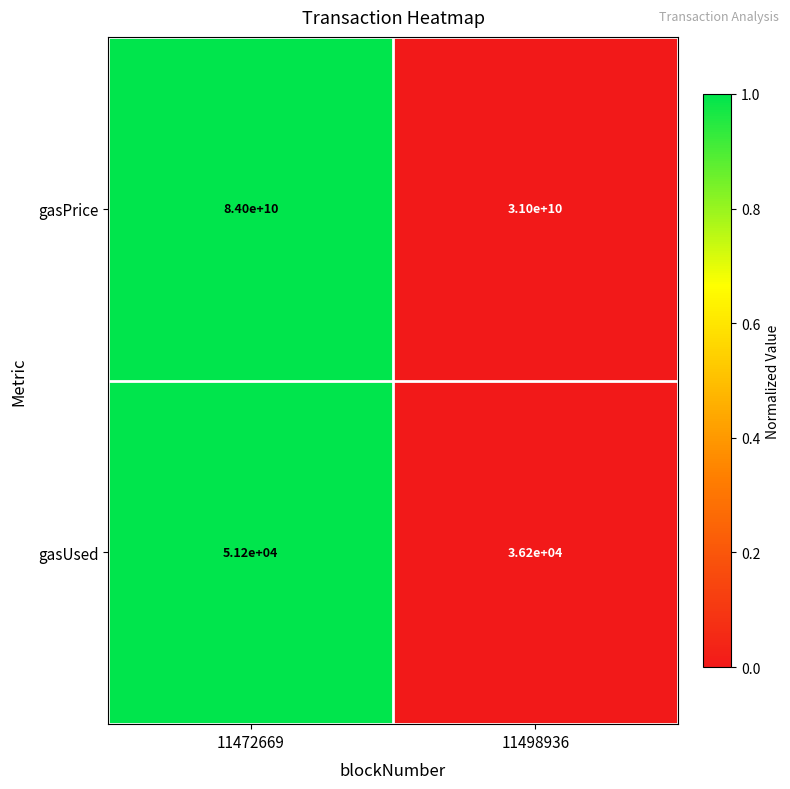

Rank the series by their maximum value, from lowest to highest.

gasUsed, gasPrice